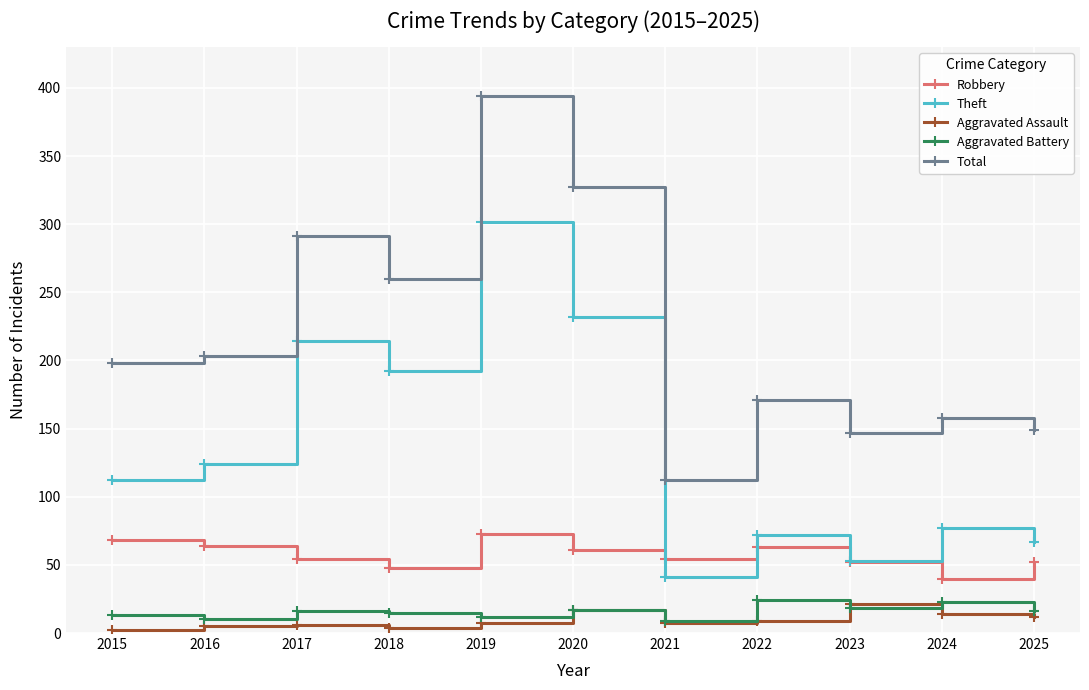

What value does the Total series have at 2024?

158